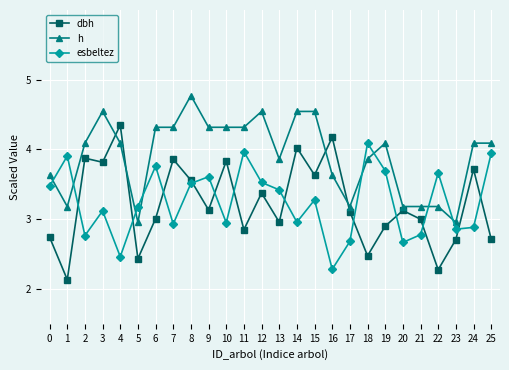

How many values in the h series are below 4?

11